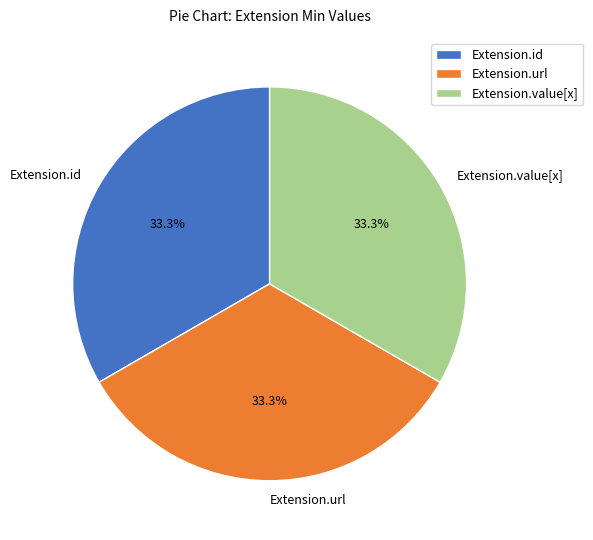

Does Extension.id represent more than half of the total?

No